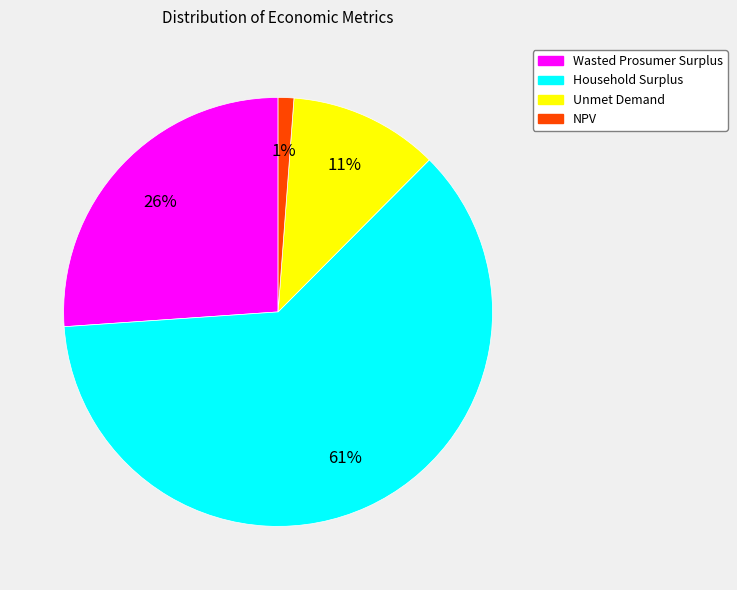

Which category has the biggest portion of the pie?

Household Surplus